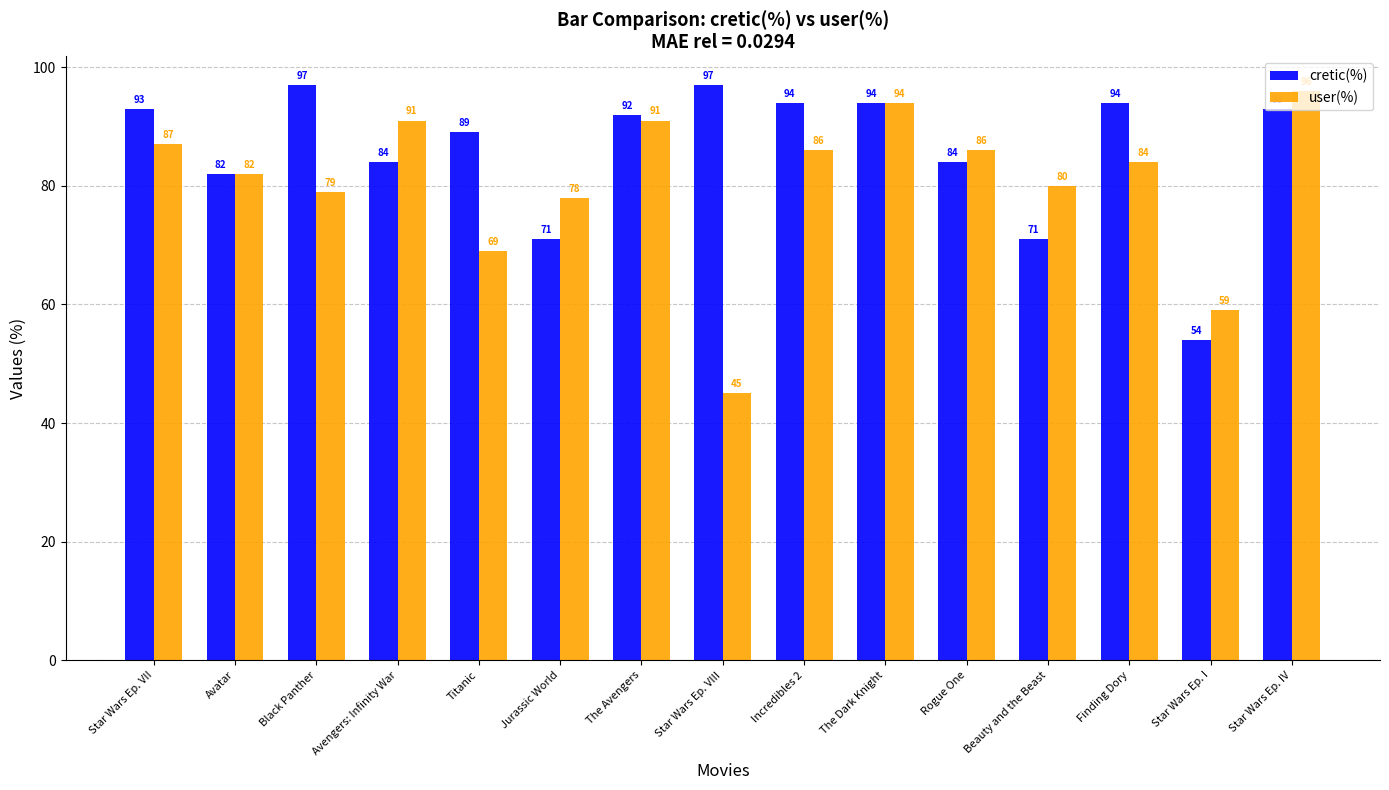

Where does the user(%) series first go above 84?

Star Wars Ep. VII